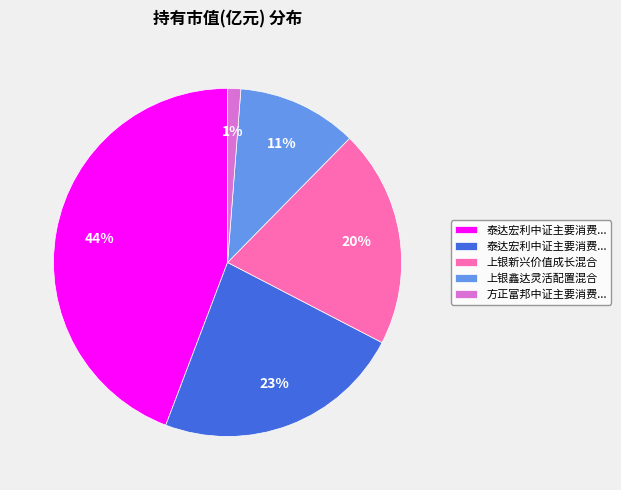

To the nearest percent, what is the average slice percentage?

20%